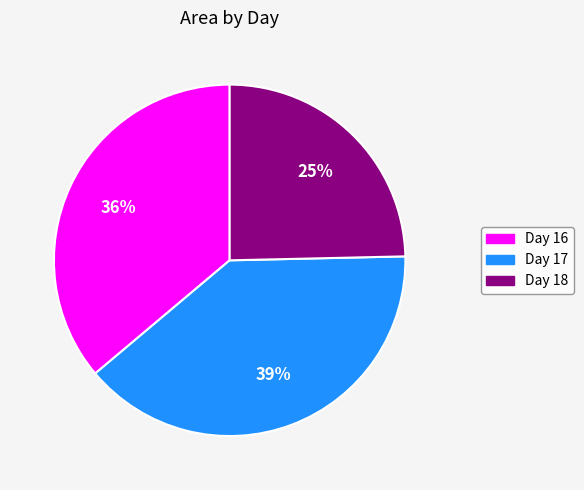

Is there a majority slice in this chart?

No